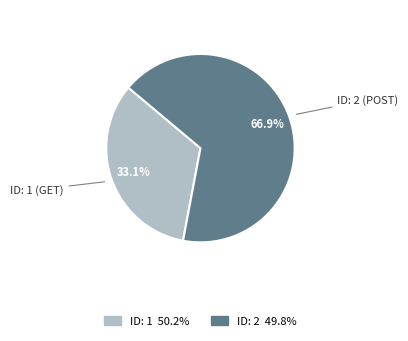

Which category has the smallest portion of the pie?

1